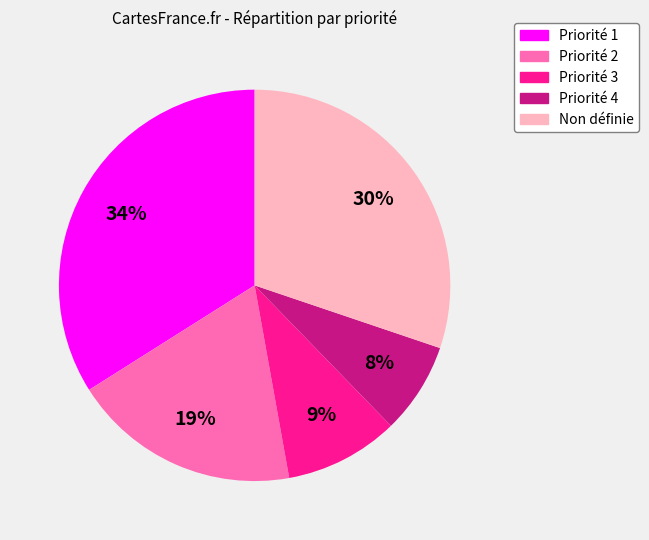

To the nearest percent, what is the average slice percentage?

20%